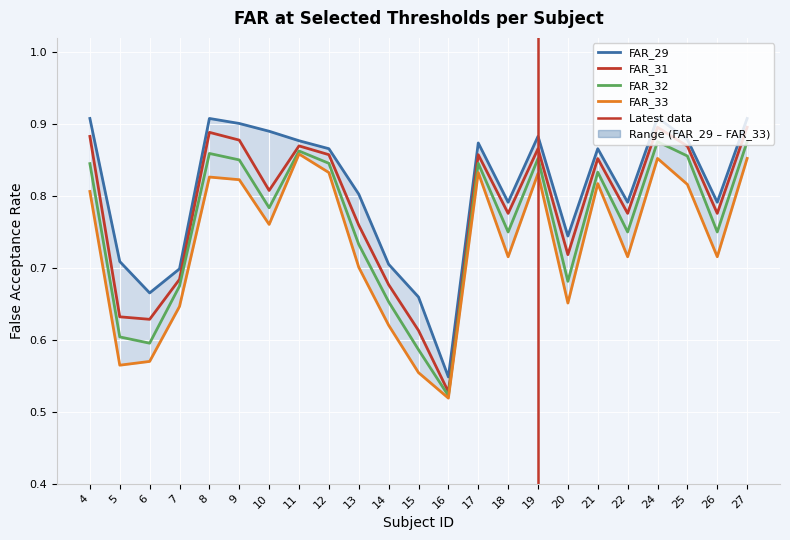

Which series has the largest total across all categories?

FAR_29